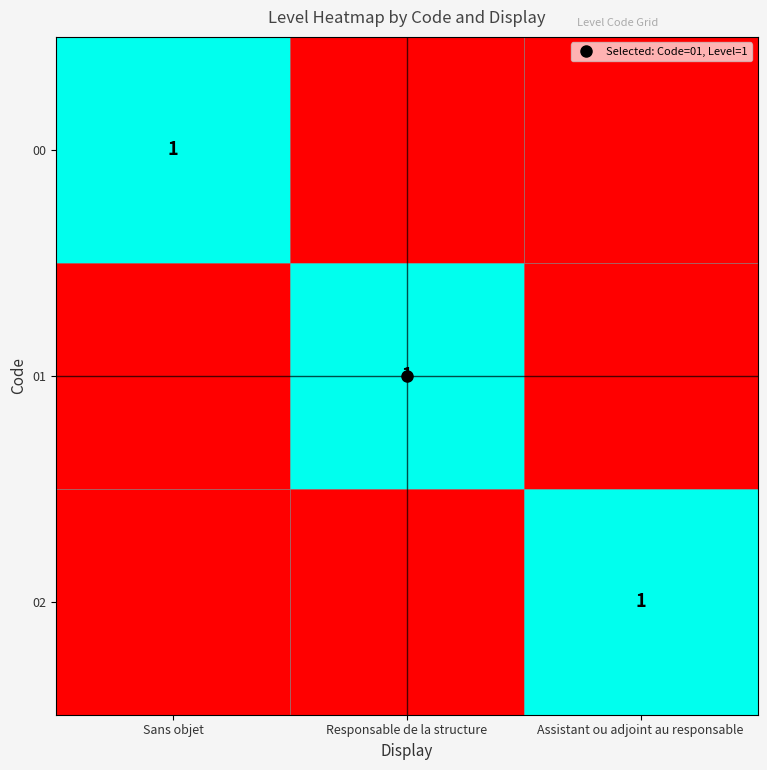

What is the difference between the maximum and minimum values in the 01 series?

1